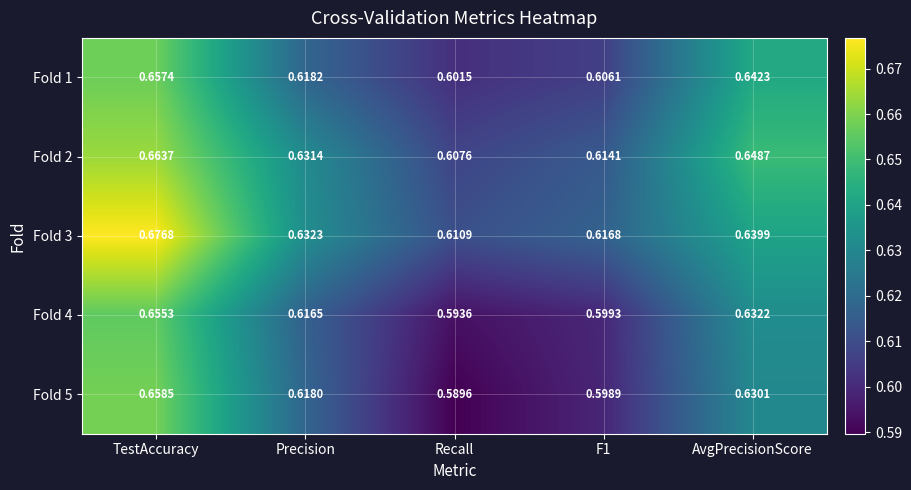

At which category is the sum across all series the highest?

TestAccuracy